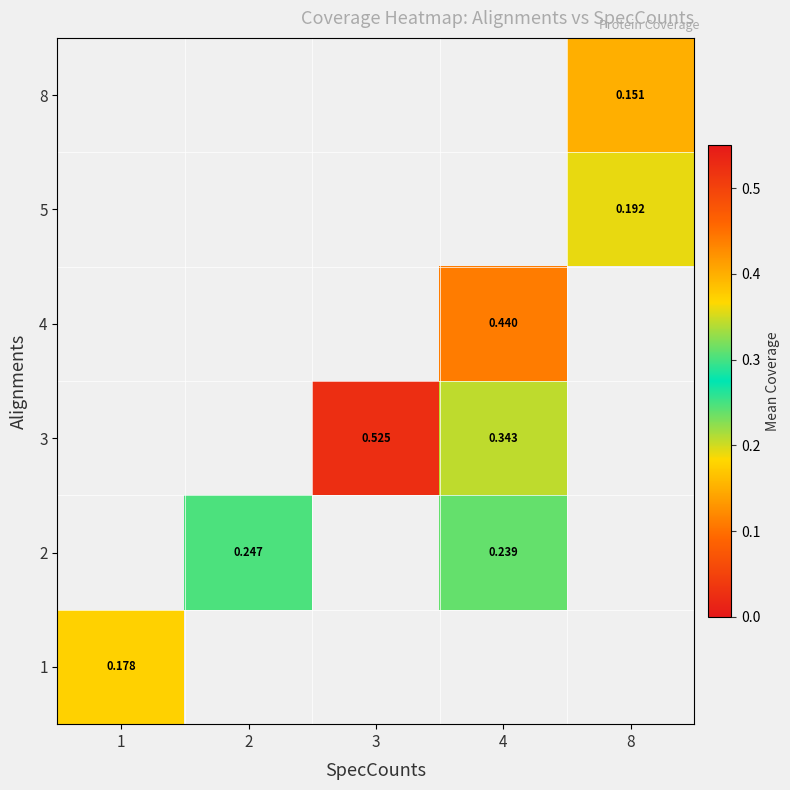

List the series in order of their peak value, highest first.

1, 2, 3, 4, 5, 8